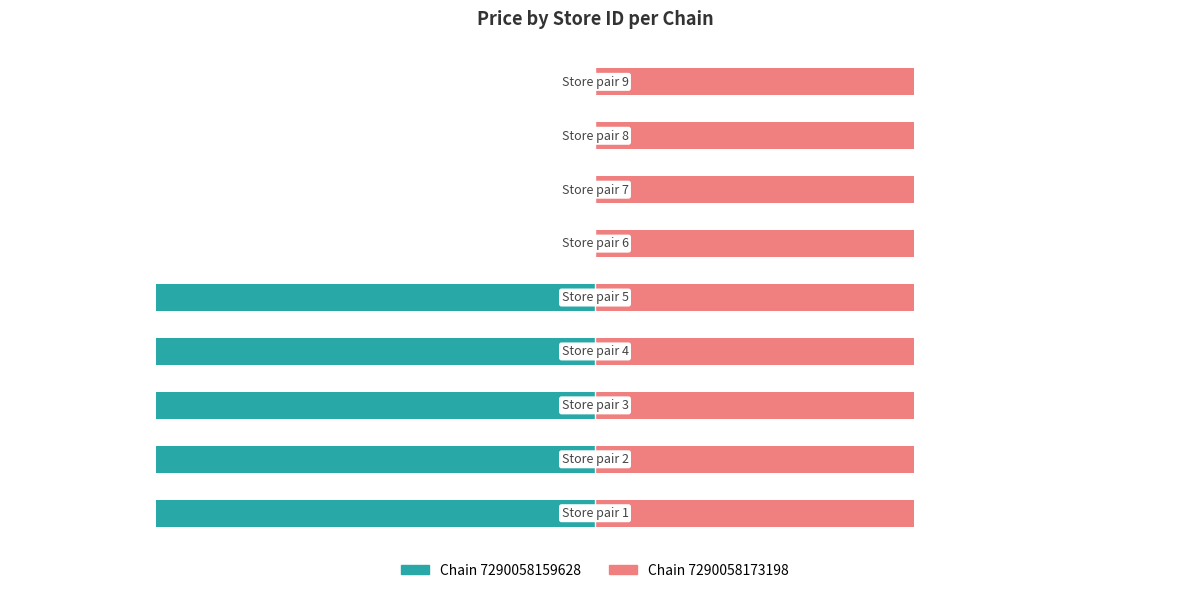

Which series has the widest spread of values?

Chain 7290058159628